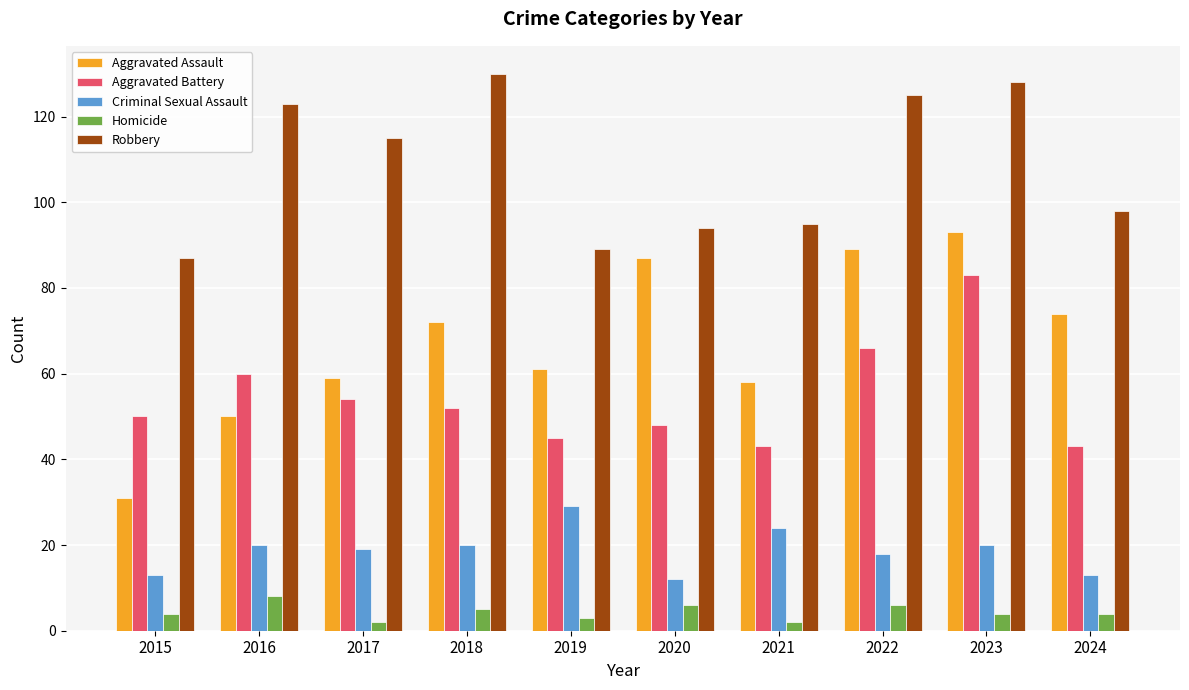

What are all the series names shown in the legend?

Aggravated Assault, Aggravated Battery, Criminal Sexual Assault, Homicide, Robbery